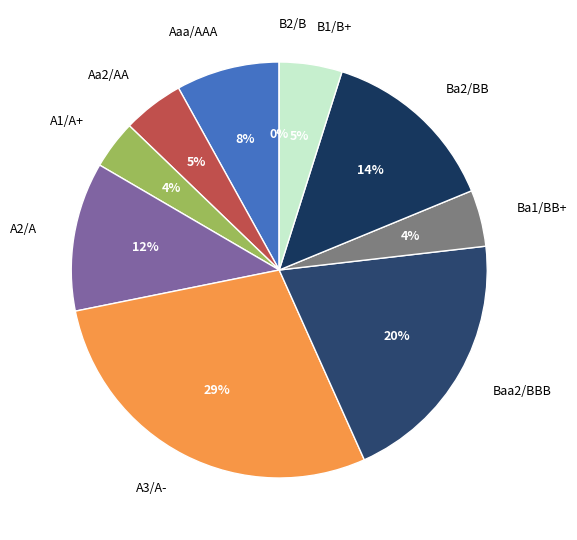

Count the number of slices in the pie.

10